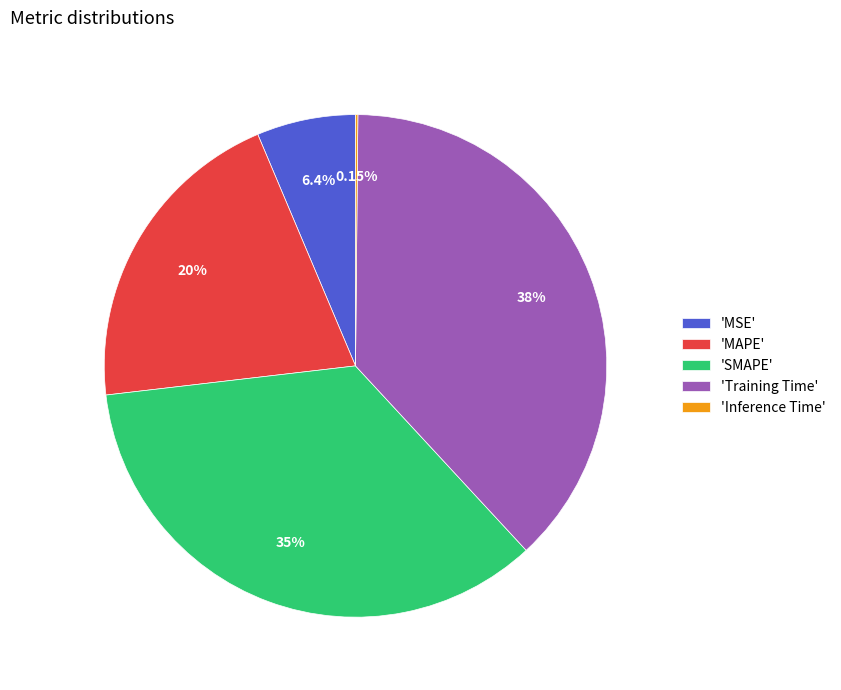

Approximately how many times larger is the value at 'MAPE' compared to 'SMAPE'?

0.6